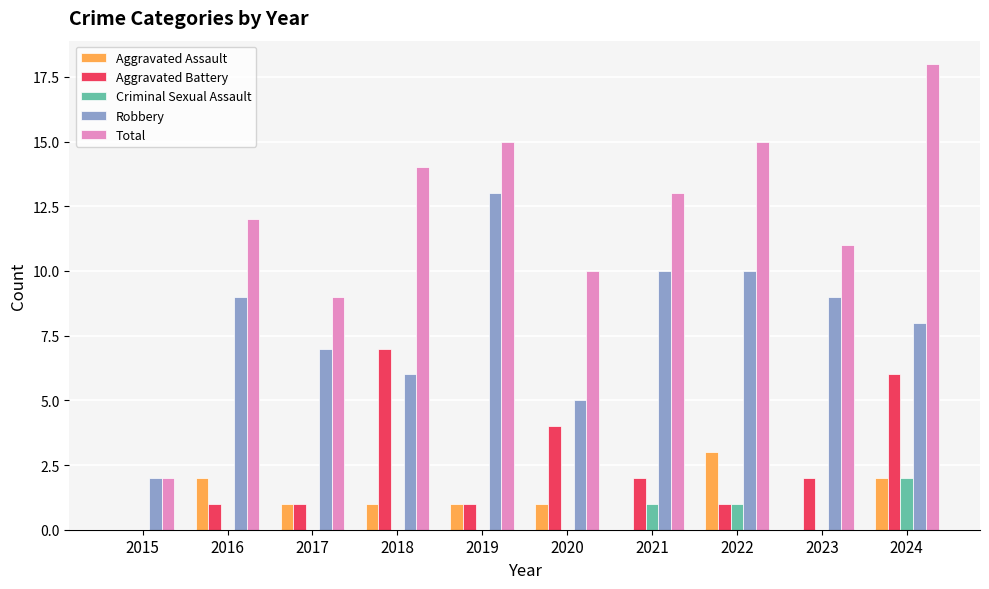

What is the sum of all Criminal Sexual Assault values?

4